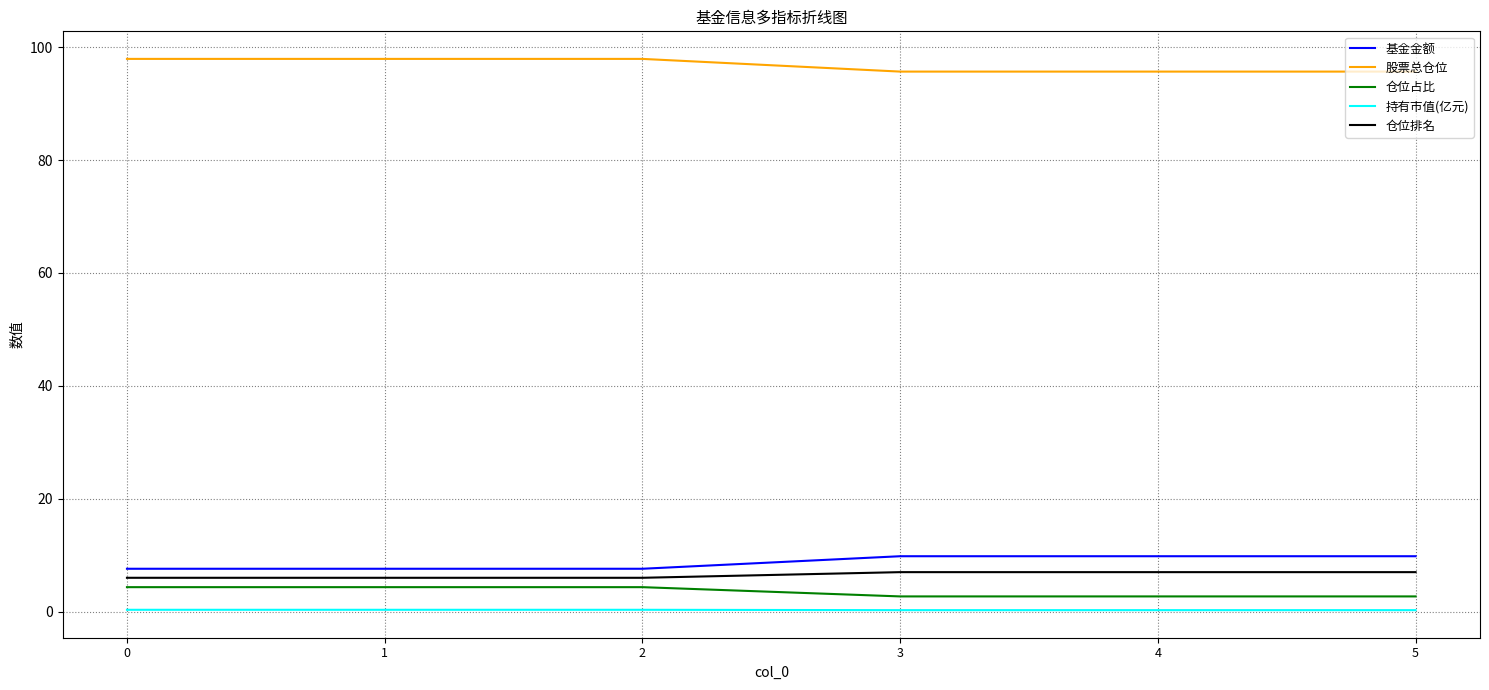

True or false: 仓位排名 and 基金金额 cross at least once.

False